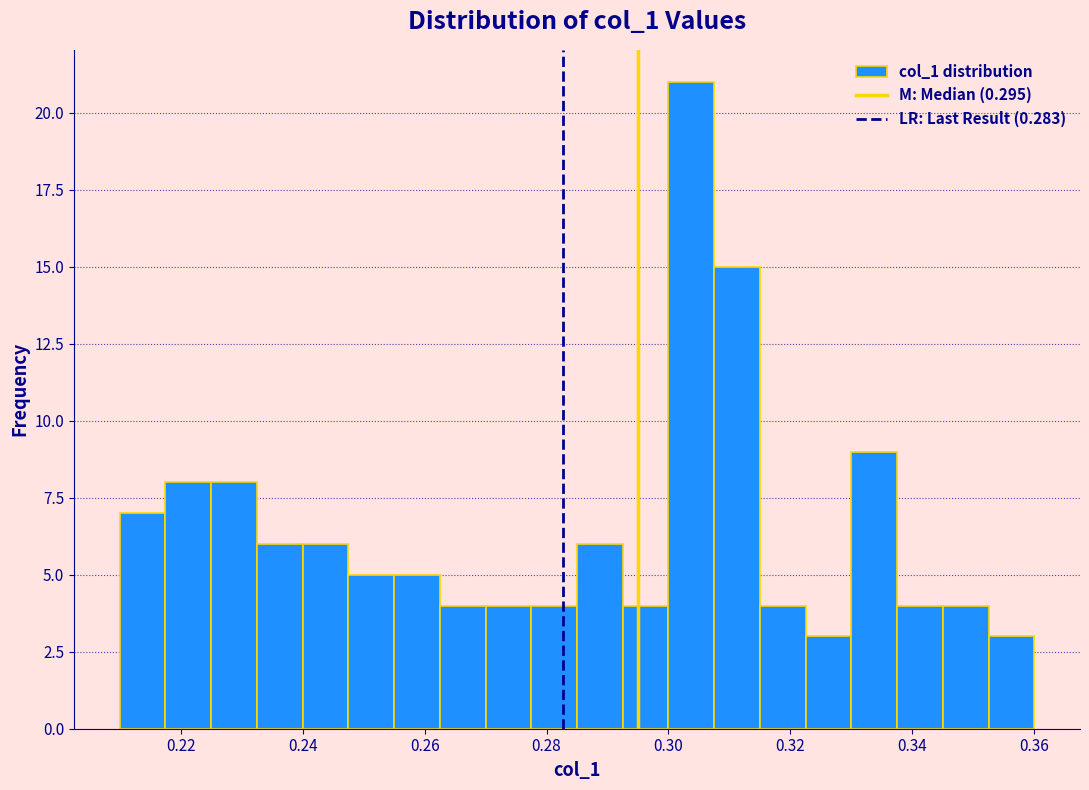

Around what value on the x-axis is the tallest bar? Give the approximate position of its centre, as read against the axis.

0.304